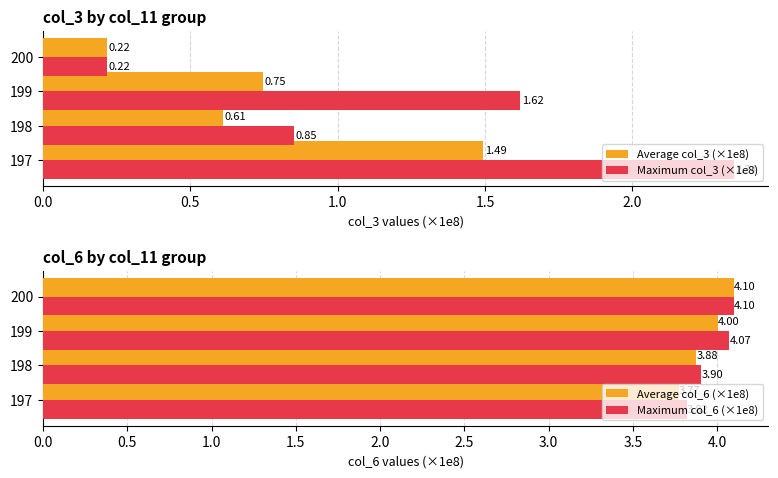

The Maximum col_3 (×1e8) series shows 1.5 at 197. True or false?

False